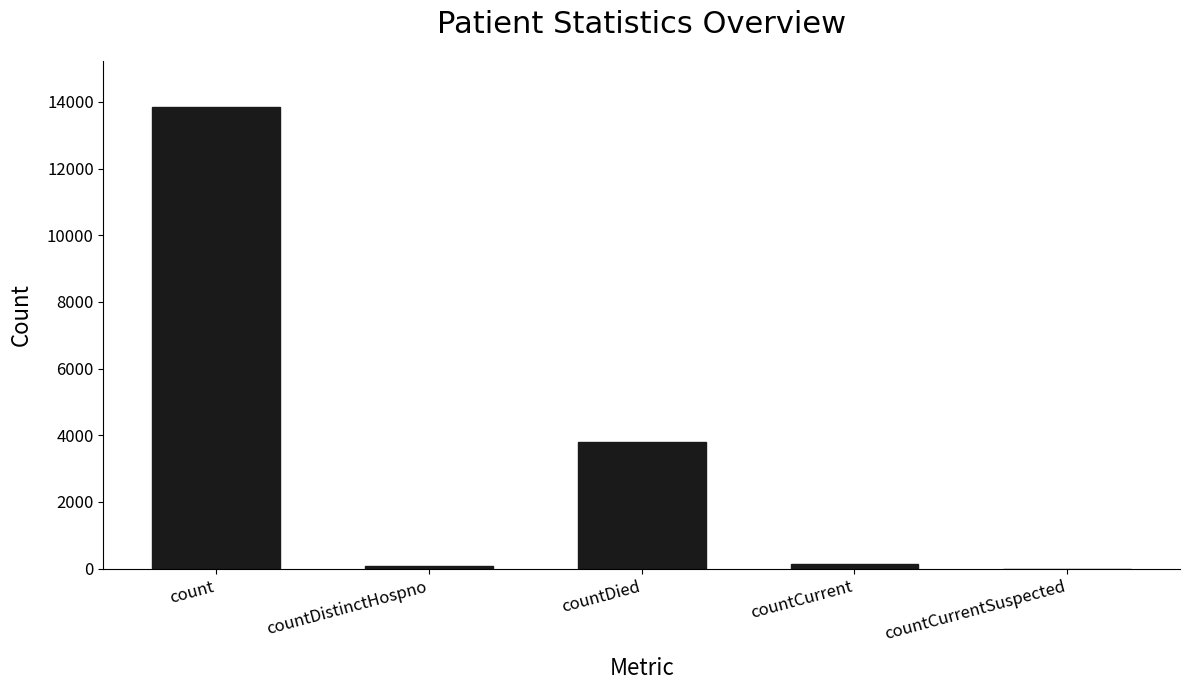

What is the average value?

3570